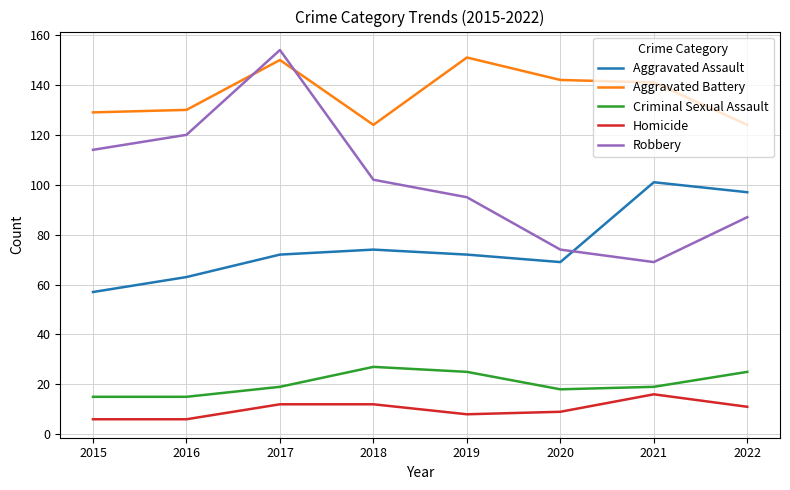

Reading left to right, what are all the values shown in this chart?

Aggravated Assault: 57	63	72	74	72	69	101	97
Aggravated Battery: 129	130	150	124	151	142	141	124
Criminal Sexual Assault: 15	15	19	27	25	18	19	25
Homicide: 6	6	12	12	8	9	16	11
Robbery: 114	120	154	102	95	74	69	87